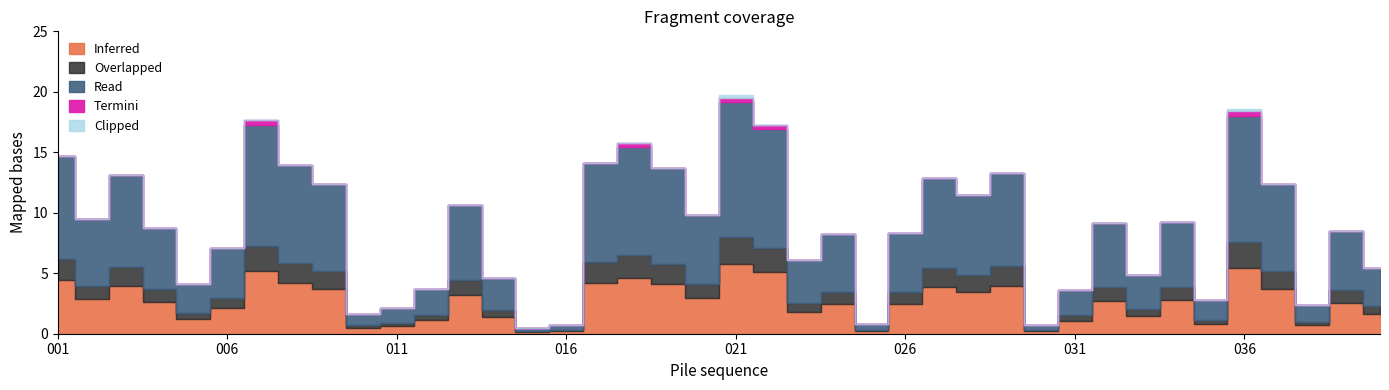

Reading right to left, extract all data points from this chart.

040=5.4	039=8.5	038=2.4	037=12.3	036=18.0	035=2.8	034=9.3	033=4.9	032=9.1	031=3.6	030=0.7	029=13.2	028=11.5	027=12.8	026=8.3	025=0.8	024=8.2	023=6.1	022=16.9	021=19.1	020=9.8	019=13.7	018=15.5	017=14.1	016=0.8	015=0.5	014=4.6	013=10.6	012=3.7	011=2.1	010=1.7	009=12.4	008=14.0	007=17.3	006=7.1	005=4.1	004=8.8	003=13.1	002=9.5	001=14.7